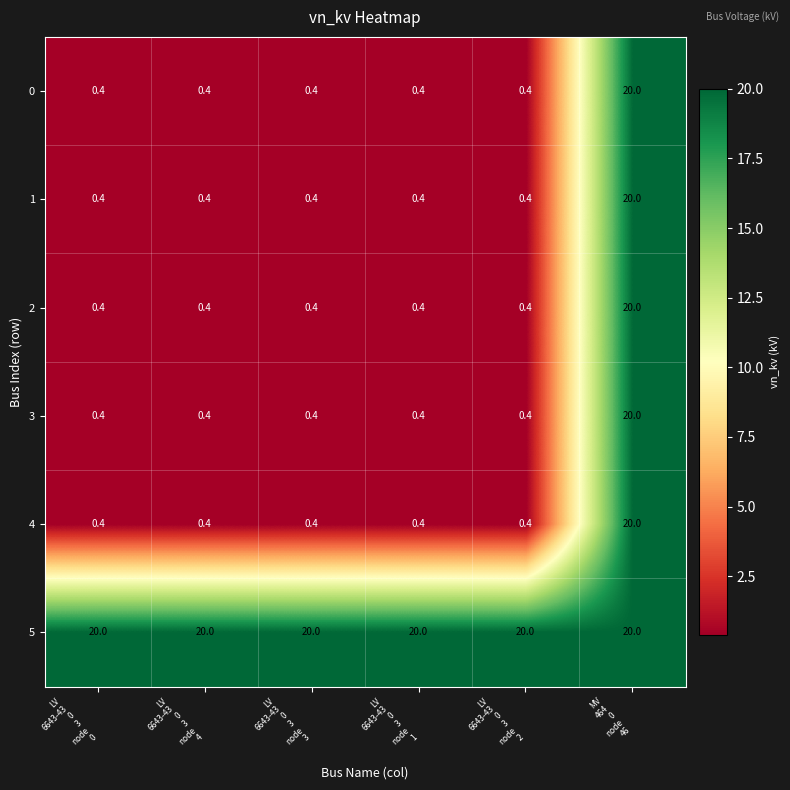

What is the lowest value of the 4 series?

0.4